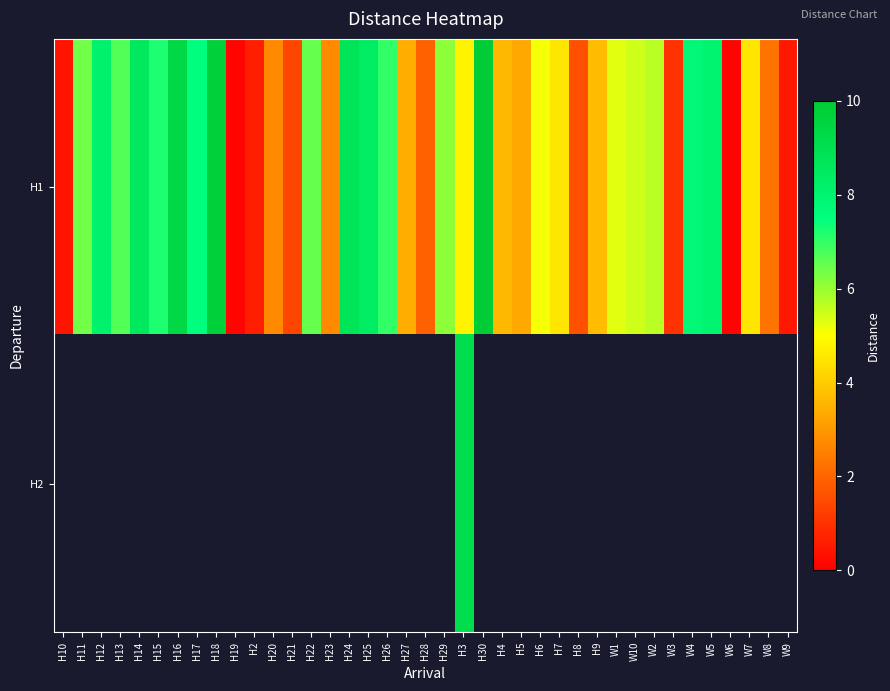

At which category is the sum across all series the highest?

H3